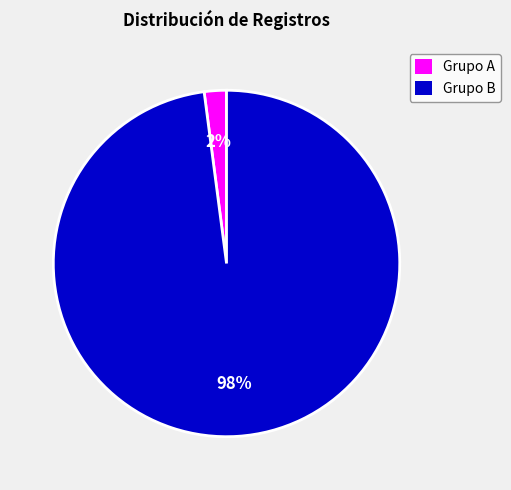

Count the number of slices in the pie.

2